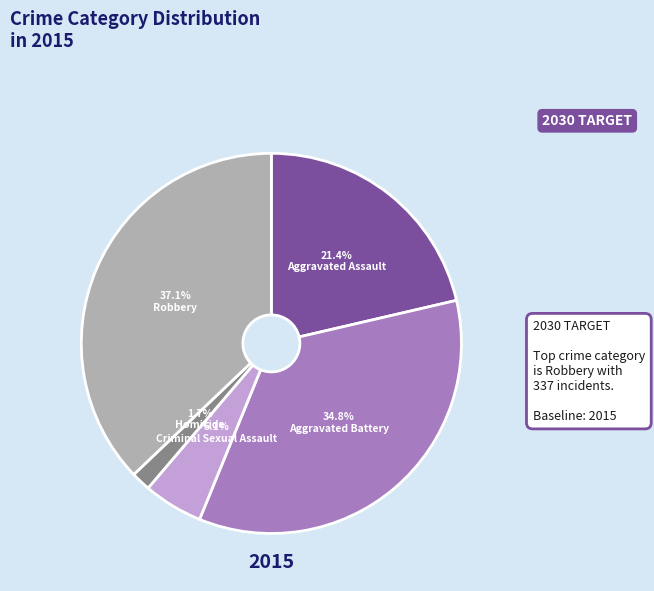

Is there any slice that represents more than half of the pie?

No